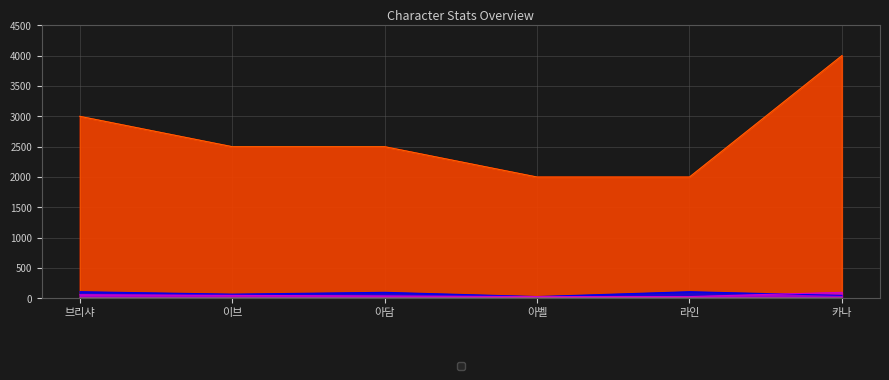

Reading left to right, list all the values displayed in this chart.

_speed: 브리샤=1.1	이브=1.1	아담=1.3	아벨=1.4	라인=1.2	카나=0.8
_atk: 브리샤=110.0	이브=70.0	아담=100.0	아벨=30.0	라인=110.0	카나=50.0
_def: 브리샤=60.0	이브=50.0	아담=40.0	아벨=30.0	라인=30.0	카나=100.0
_maxHealth: 브리샤=3000.0	이브=2500.0	아담=2500.0	아벨=2000.0	라인=2000.0	카나=4000.0
_health: 브리샤=3000.0	이브=2500.0	아담=2500.0	아벨=2000.0	라인=2000.0	카나=4000.0
_avoid: 브리샤=0.1	이브=0.1	아담=0.1	아벨=0.1	라인=0.1	카나=0.1